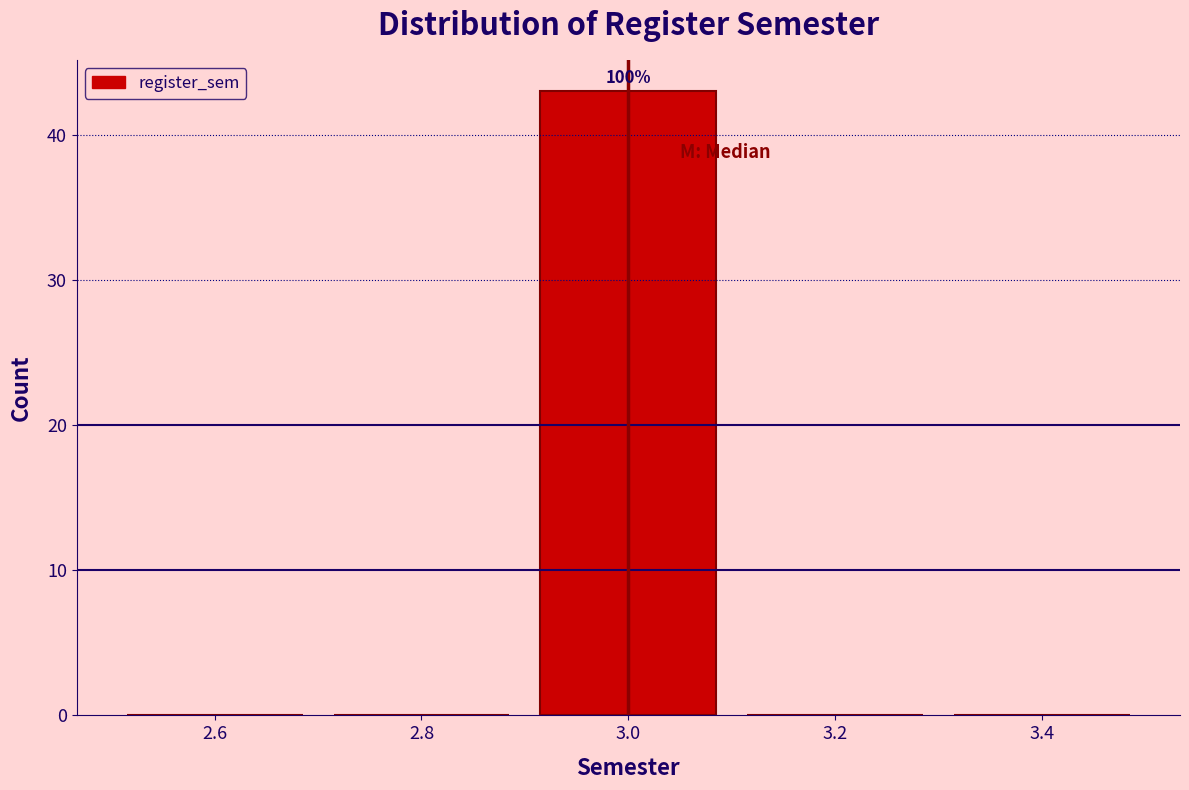

Which range on the x-axis has the tallest bar?

2.9 to 3.1